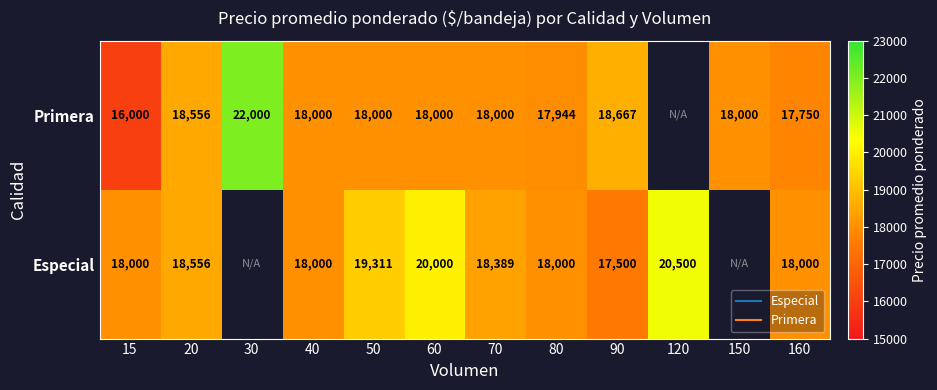

What is the minimum value shown in the chart?

16000.0